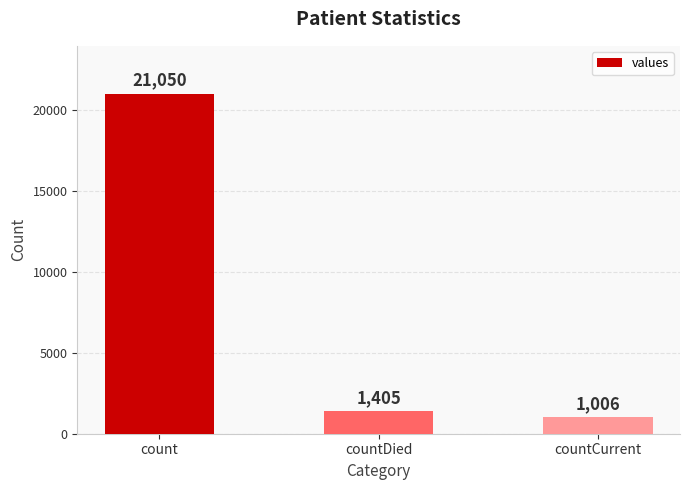

True or false: the data shows 1006 at countCurrent.

True